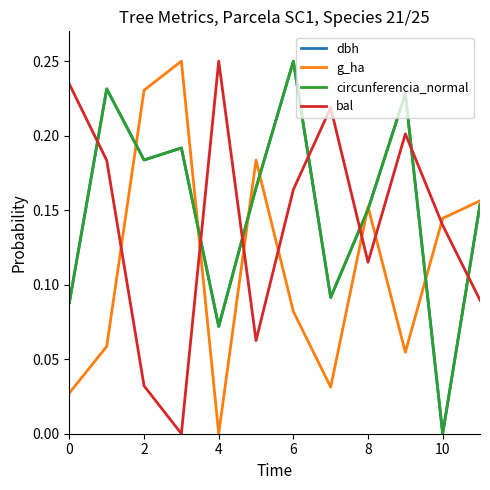

Which series ends up on top after the final intersection of bal and circunferencia_normal?

circunferencia_normal